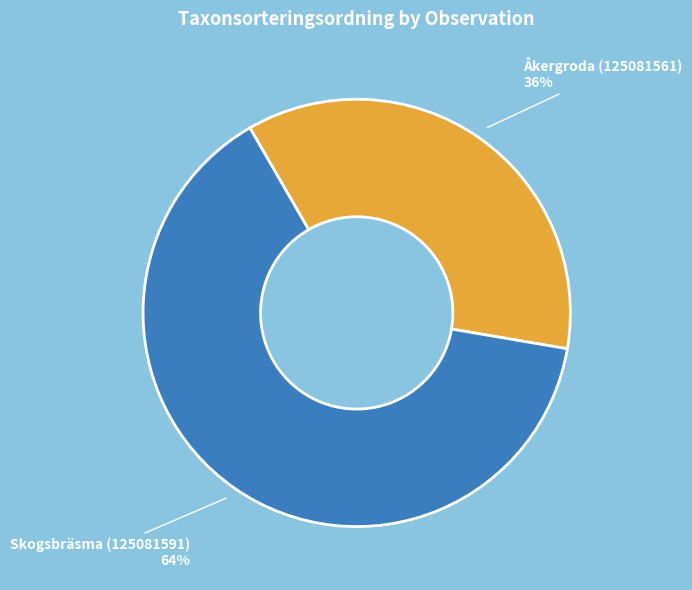

To the nearest percent, what is the difference between the largest and smallest slice percentages?

28%